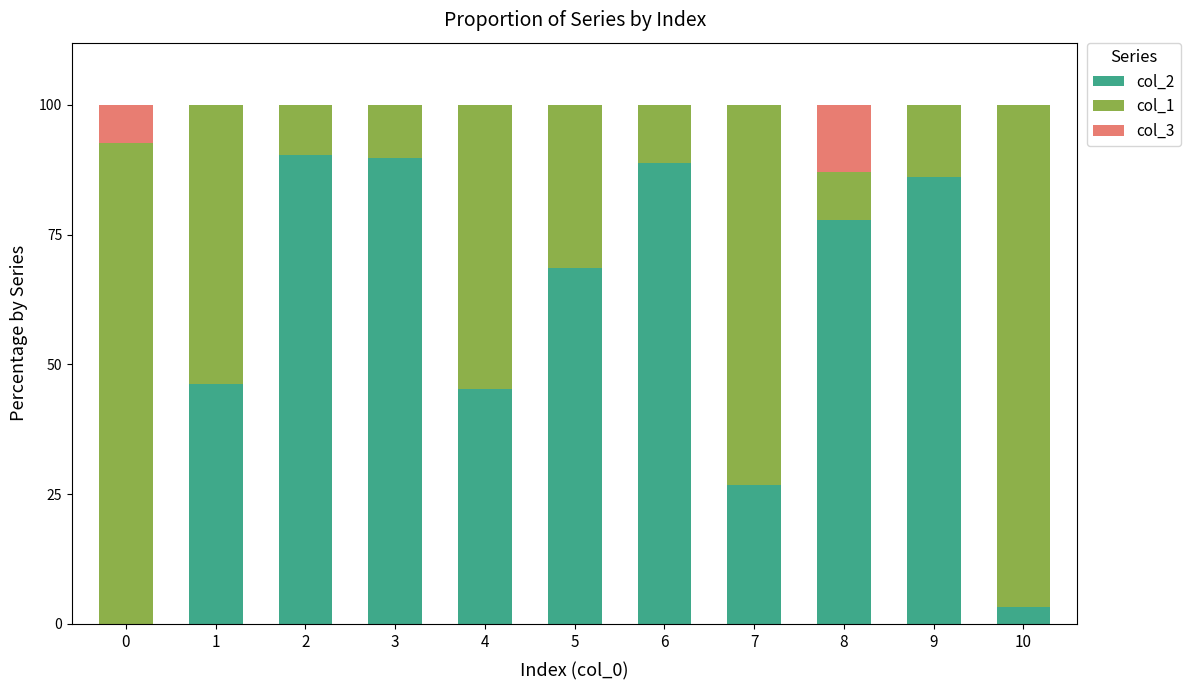

True or false: col_2 has a value of 21.7 at 5.

False